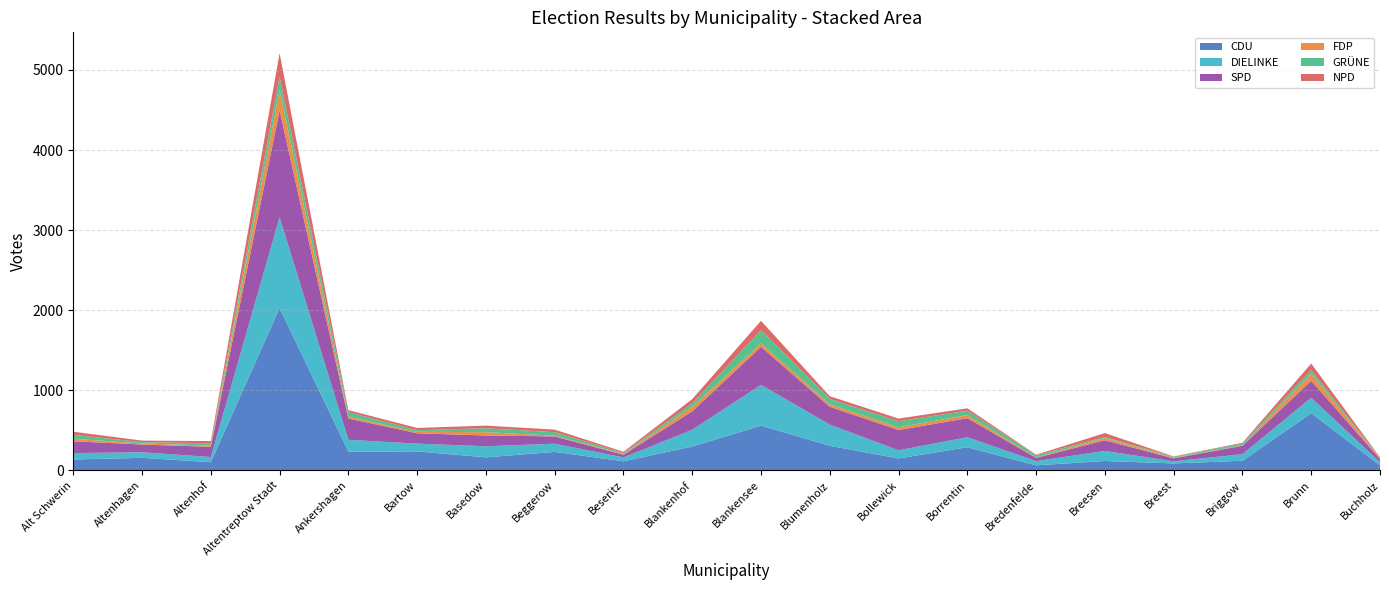

Reading left to right, list all the values displayed in this chart.

CDU: Alt Schwerin=136	Altenhagen=157	Altenhof=102	Altentreptow Stadt=2026	Ankershagen=236	Bartow=237	Basedow=163	Beggerow=231	Beseritz=113	Blankenhof=298	Blankensee=559	Blumenholz=307	Bollewick=149	Borrentin=289	Bredenfelde=63	Breesen=117	Breest=87	Briggow=120	Brunn=714	Buchholz=63
DIELINKE: Alt Schwerin=80	Altenhagen=69	Altenhof=65	Altentreptow Stadt=1134	Ankershagen=146	Bartow=97	Basedow=138	Beggerow=102	Beseritz=49	Blankenhof=209	Blankensee=509	Blumenholz=264	Bollewick=102	Borrentin=125	Bredenfelde=53	Breesen=126	Breest=26	Briggow=82	Brunn=193	Buchholz=39
SPD: Alt Schwerin=147	Altenhagen=97	Altenhof=127	Altentreptow Stadt=1334	Ankershagen=266	Bartow=129	Basedow=135	Beggerow=91	Beseritz=33	Blankenhof=231	Blankensee=475	Blumenholz=223	Bollewick=253	Borrentin=238	Bredenfelde=40	Breesen=133	Breest=37	Briggow=105	Brunn=212	Buchholz=40
FDP: Alt Schwerin=32	Altenhagen=13	Altenhof=16	Altentreptow Stadt=253	Ankershagen=23	Bartow=19	Basedow=41	Beggerow=9	Beseritz=11	Blankenhof=56	Blankensee=44	Blumenholz=32	Bollewick=34	Borrentin=38	Bredenfelde=7	Breesen=28	Breest=10	Briggow=5	Brunn=88	Buchholz=9
GRÜNE: Alt Schwerin=49	Altenhagen=17	Altenhof=28	Altentreptow Stadt=168	Ankershagen=57	Bartow=20	Basedow=49	Beggerow=44	Beseritz=11	Blankenhof=43	Blankensee=165	Blumenholz=66	Bollewick=76	Borrentin=55	Bredenfelde=27	Breesen=12	Breest=11	Briggow=23	Brunn=45	Buchholz=3
NPD: Alt Schwerin=39	Altenhagen=19	Altenhof=28	Altentreptow Stadt=294	Ankershagen=24	Bartow=28	Basedow=33	Beggerow=32	Beseritz=15	Blankenhof=53	Blankensee=116	Blumenholz=34	Bollewick=33	Borrentin=30	Bredenfelde=6	Breesen=50	Breest=3	Briggow=10	Brunn=82	Buchholz=9